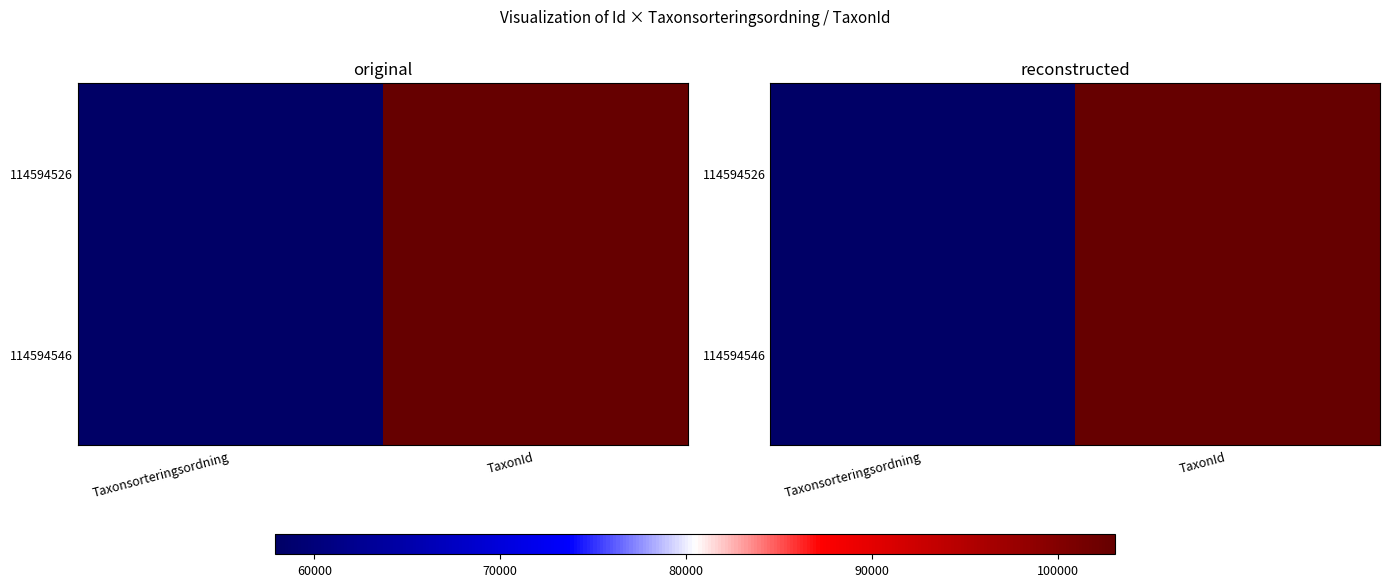

The value of 114594526 at TaxonId is 24028. True or false?

False